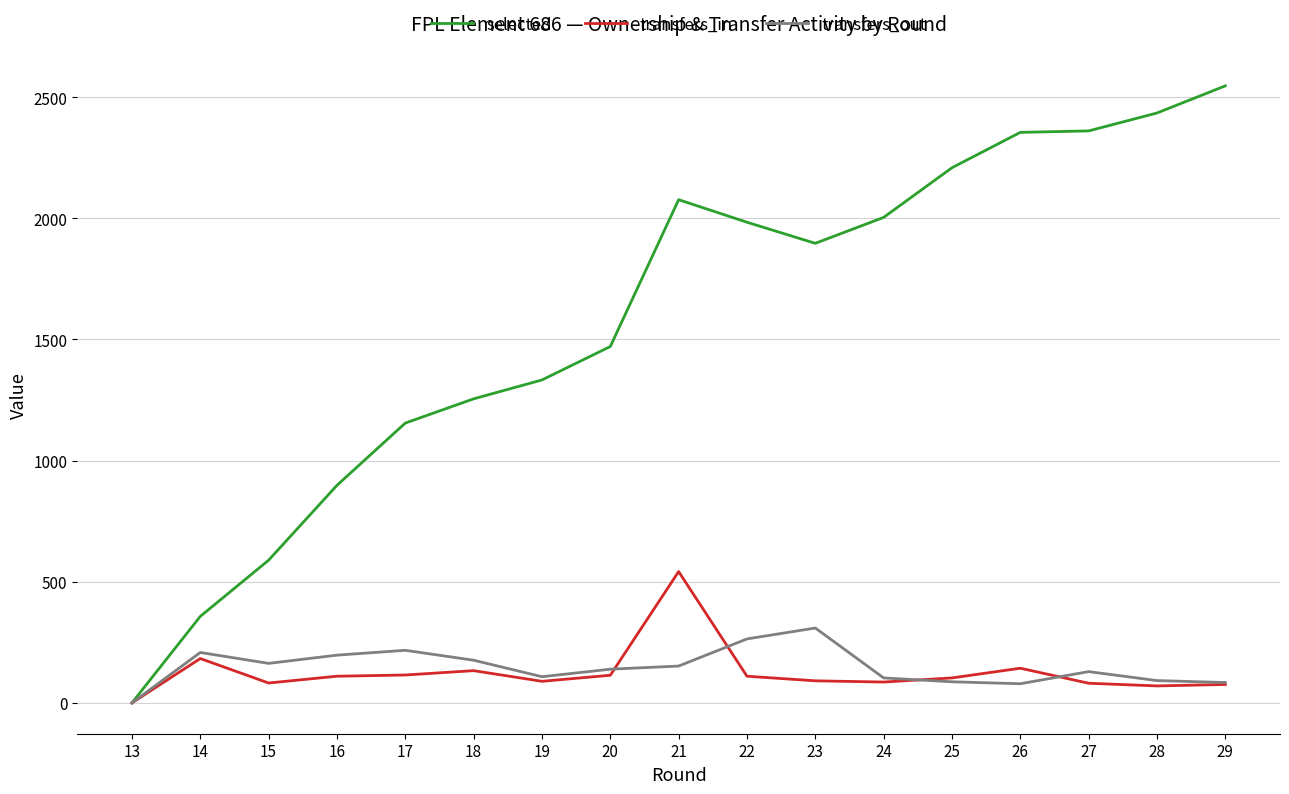

What is the spread (max minus min) of values at 29?

2471